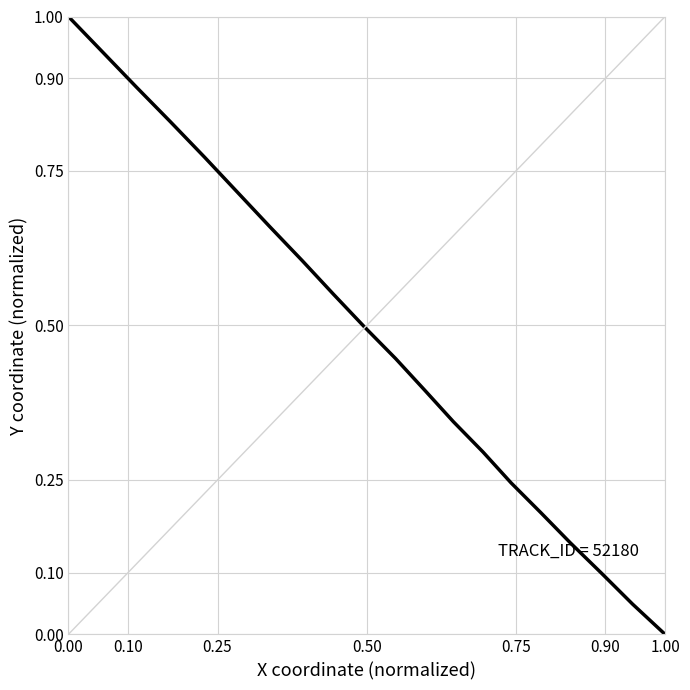

What is the difference between the maximum and minimum values?

1.0